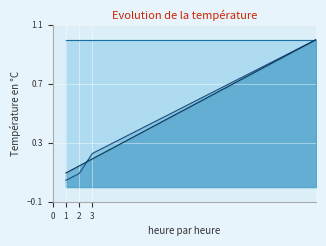

How many data points does each series have?

20